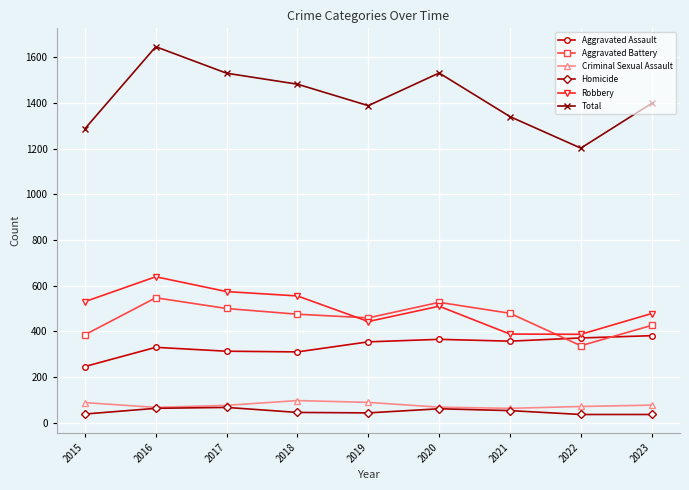

What is the total value across all series at 2018?

2964